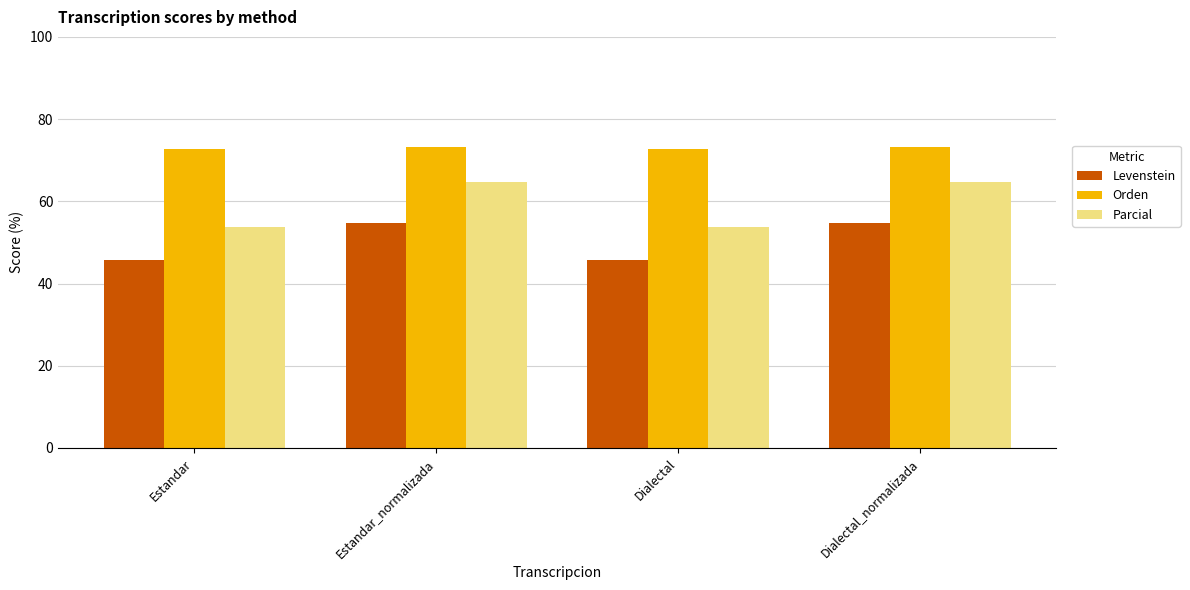

Reading left to right, extract all data points from this chart.

Levenstein: 45.8	54.7	45.8	54.7
Orden: 72.7	73.2	72.7	73.2
Parcial: 53.7	64.8	53.7	64.8